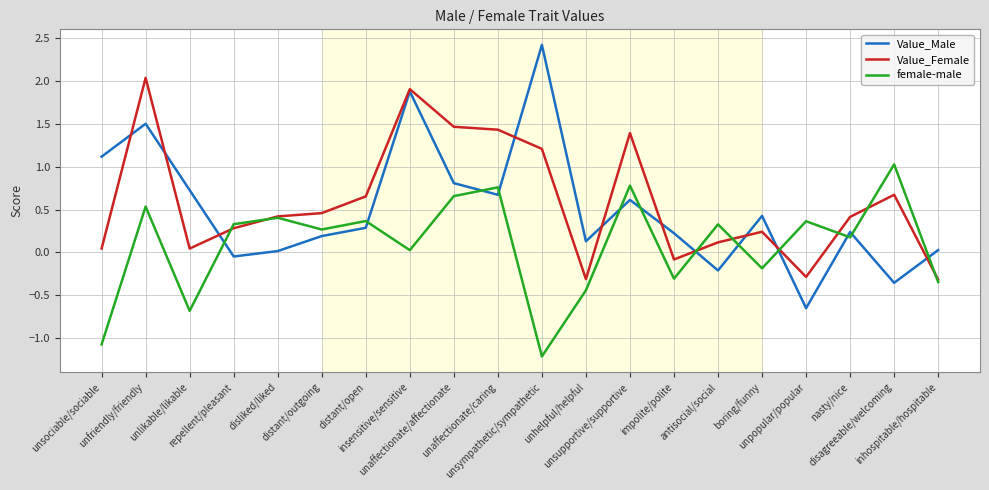

List the series in order of their peak value, lowest first.

female-male, Value_Female, Value_Male